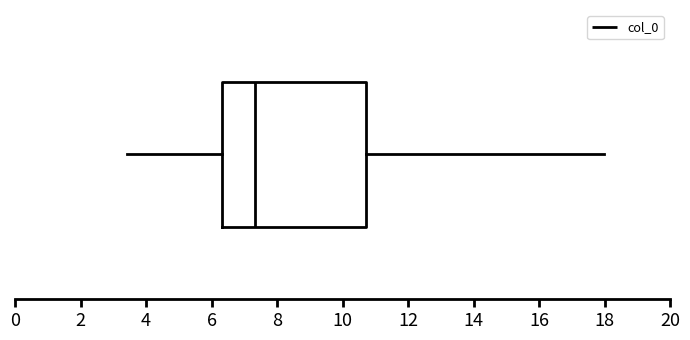

Where does the median line of the box sit on the x-axis? The values are not printed on the chart, so give them approximately, as read against the axis.

7.4